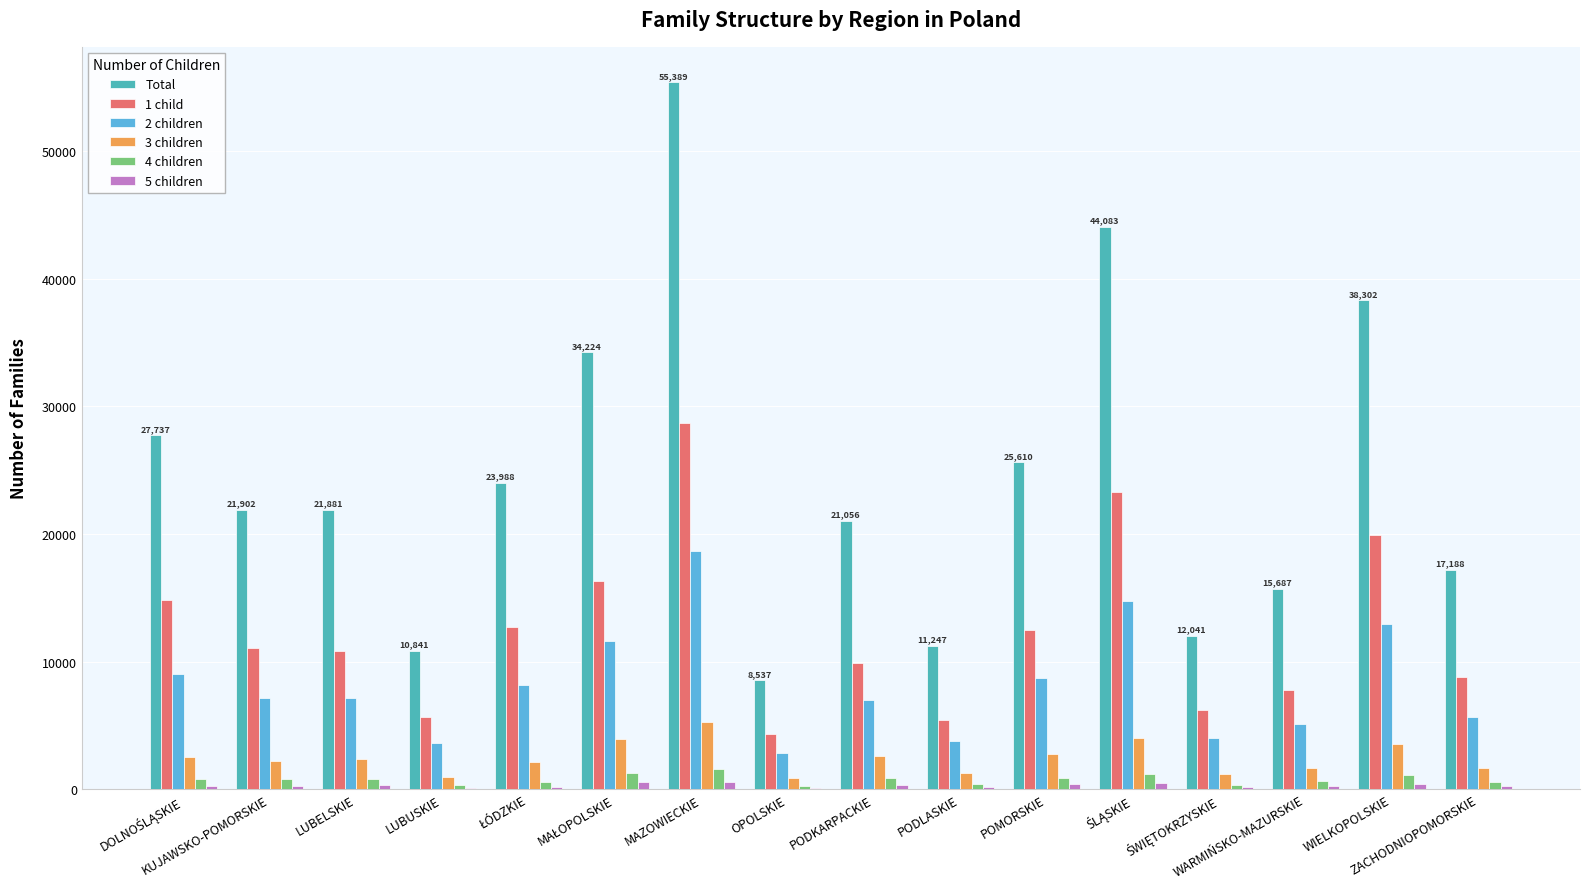

The Total series shows 21902 at KUJAWSKO-POMORSKIE. True or false?

True